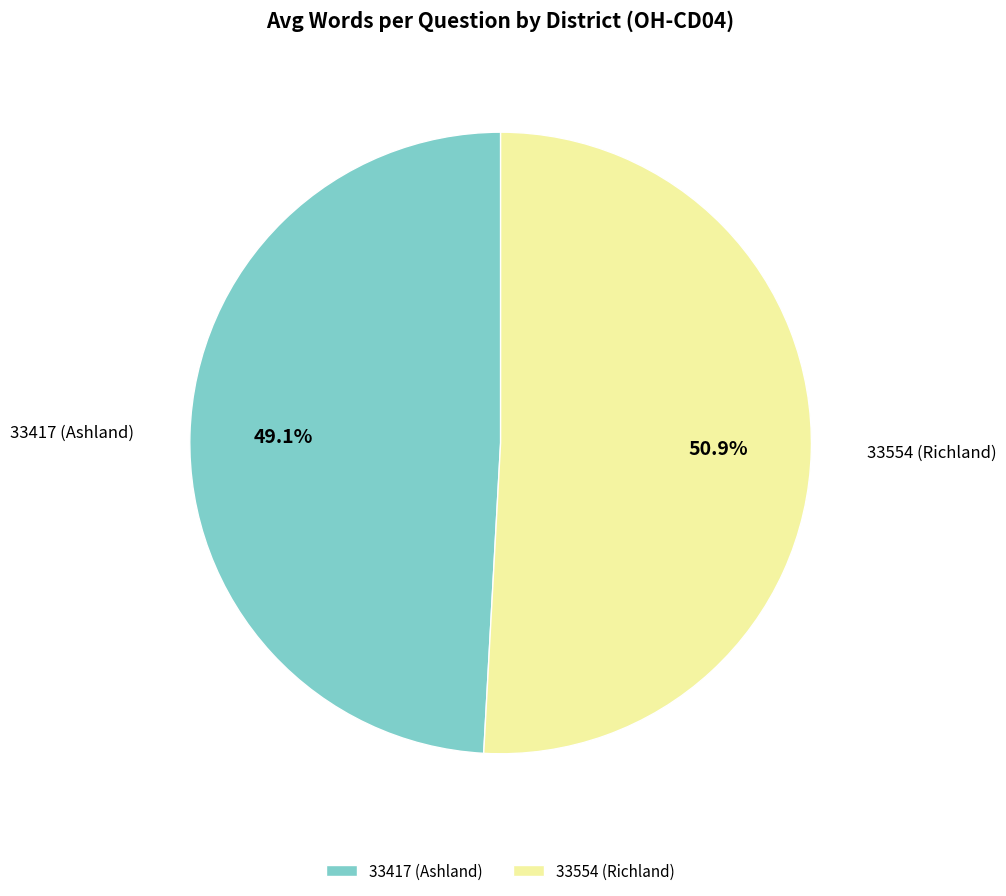

True or false: 33554 (Richland) accounts for 51% of the total.

True